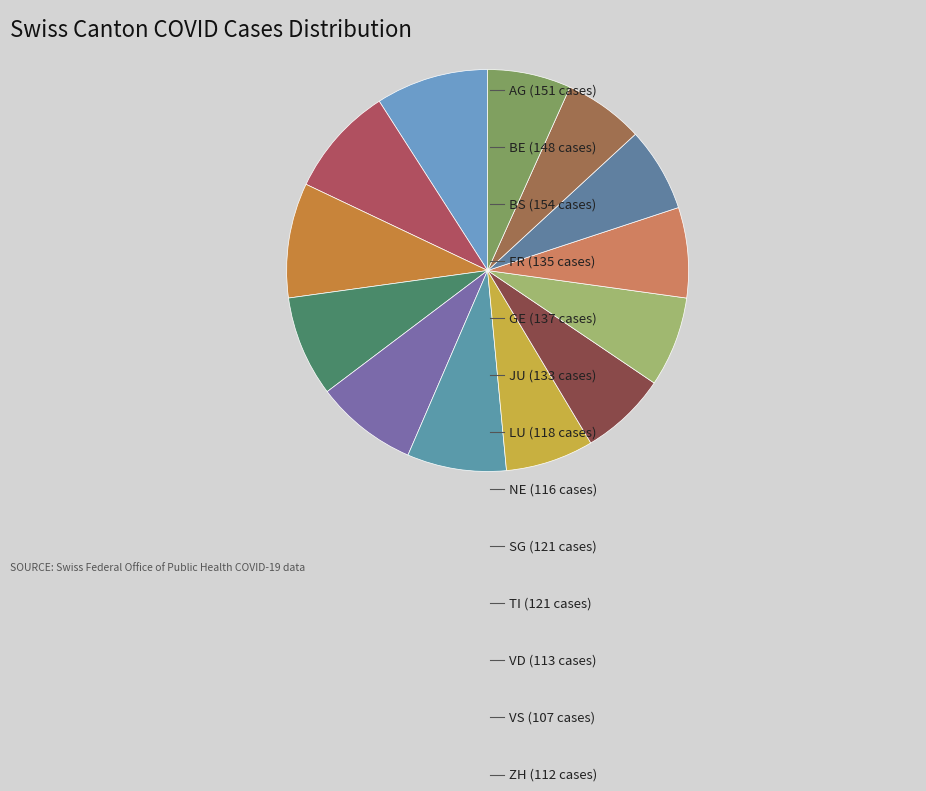

How many segments does this pie chart have?

13